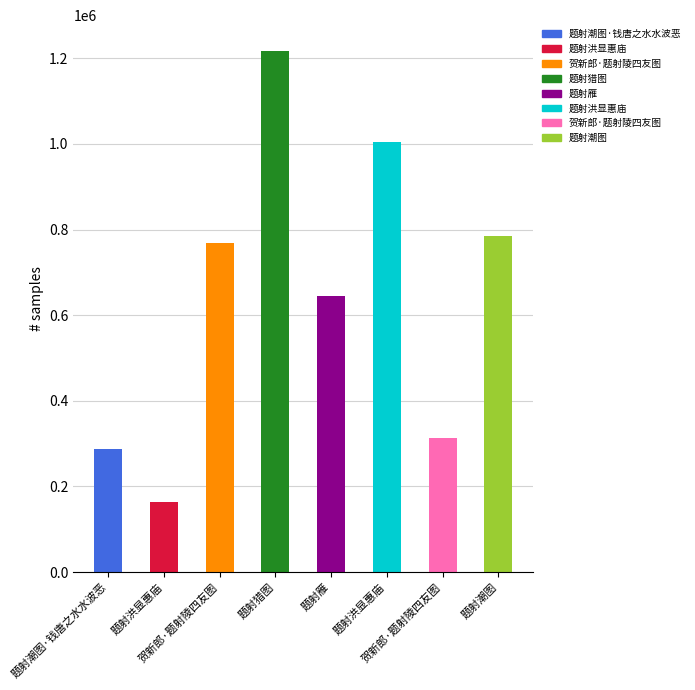

Read the value at 题射洪显惠庙, to the nearest 10.

1003950